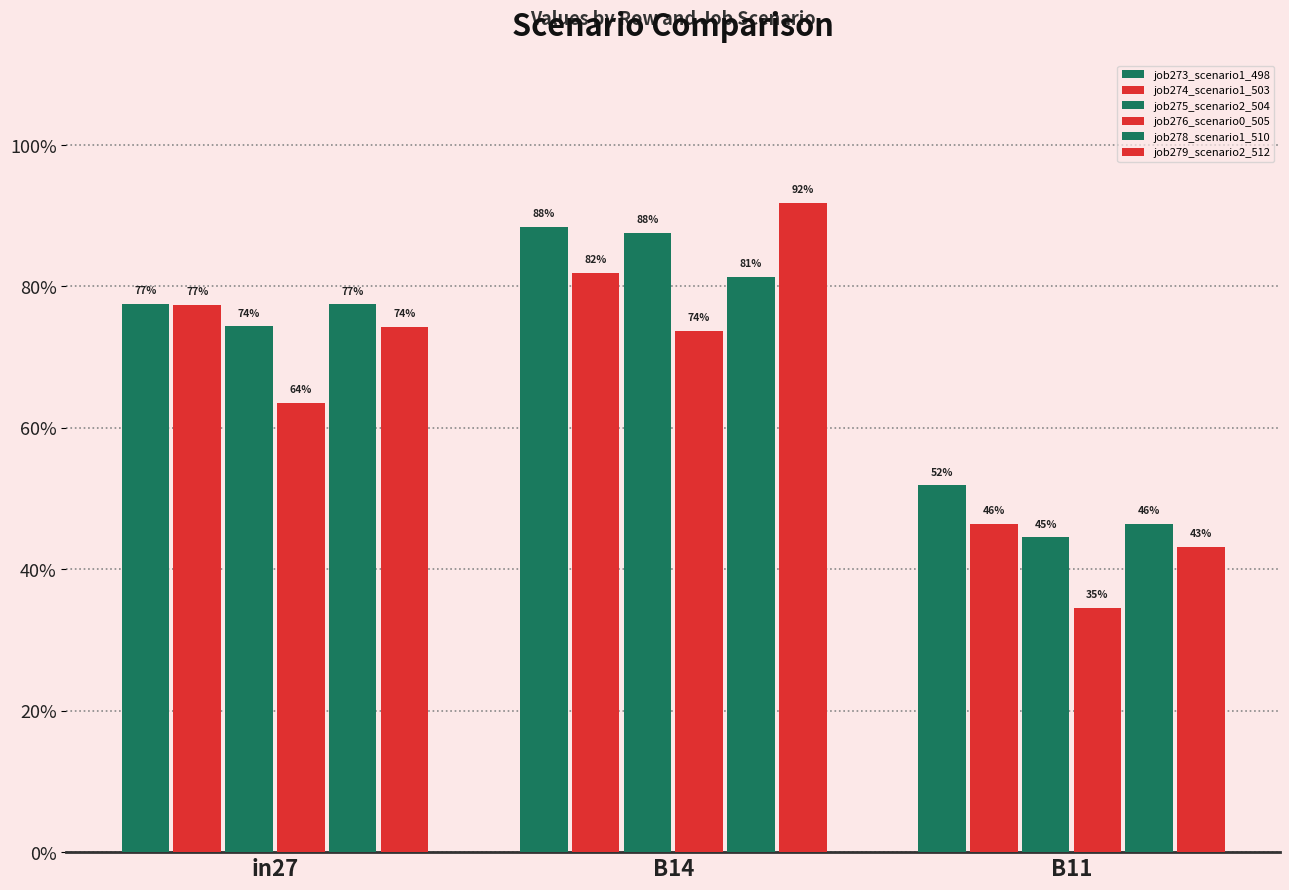

Are the bars grouped side by side (vs. stacked)?

Yes